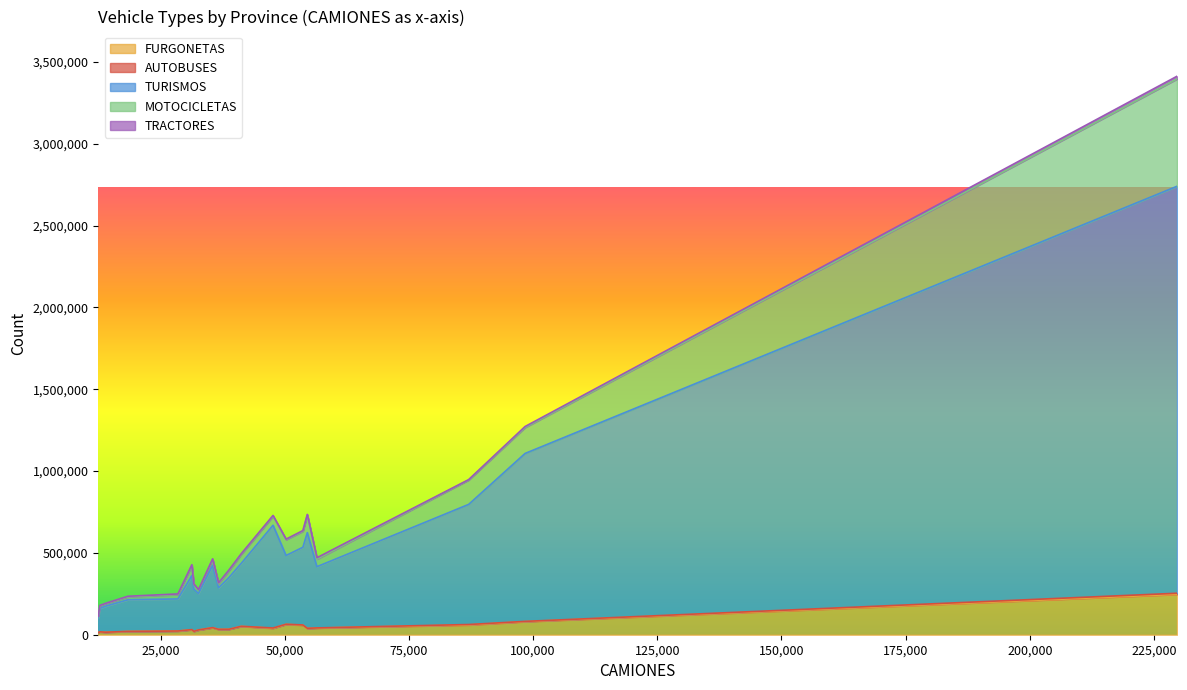

What are all the series names shown in the legend?

FURGONETAS, AUTOBUSES, TURISMOS, MOTOCICLETAS, TRACTORES